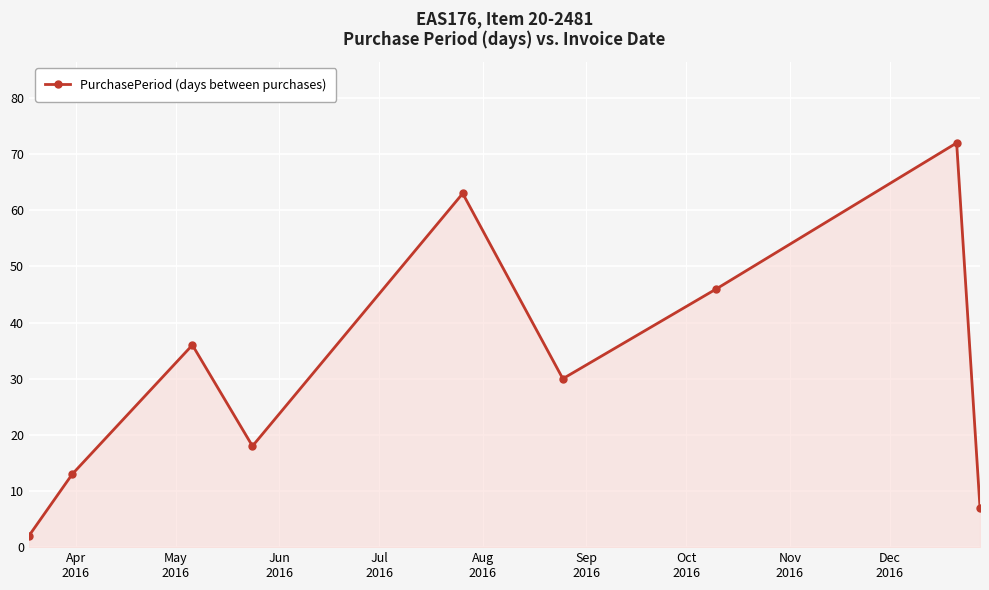

Count the number of categories in the chart.

9